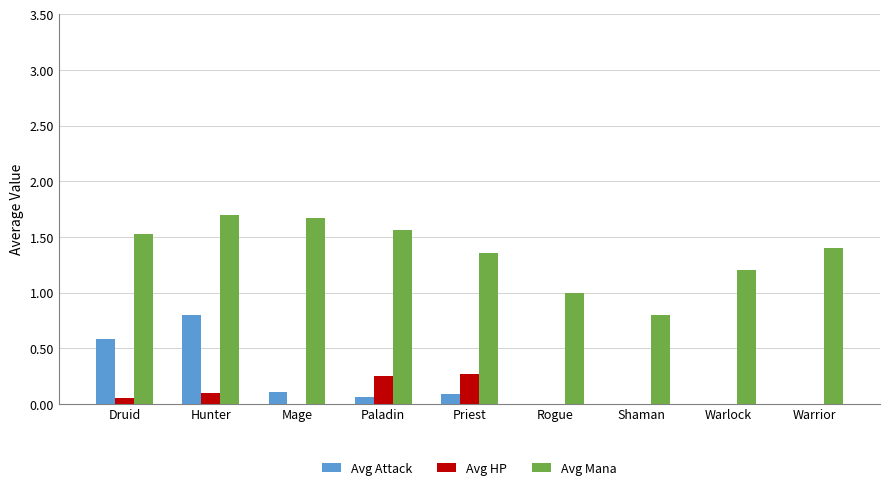

What is the spread (max minus min) of values at Paladin?

1.5